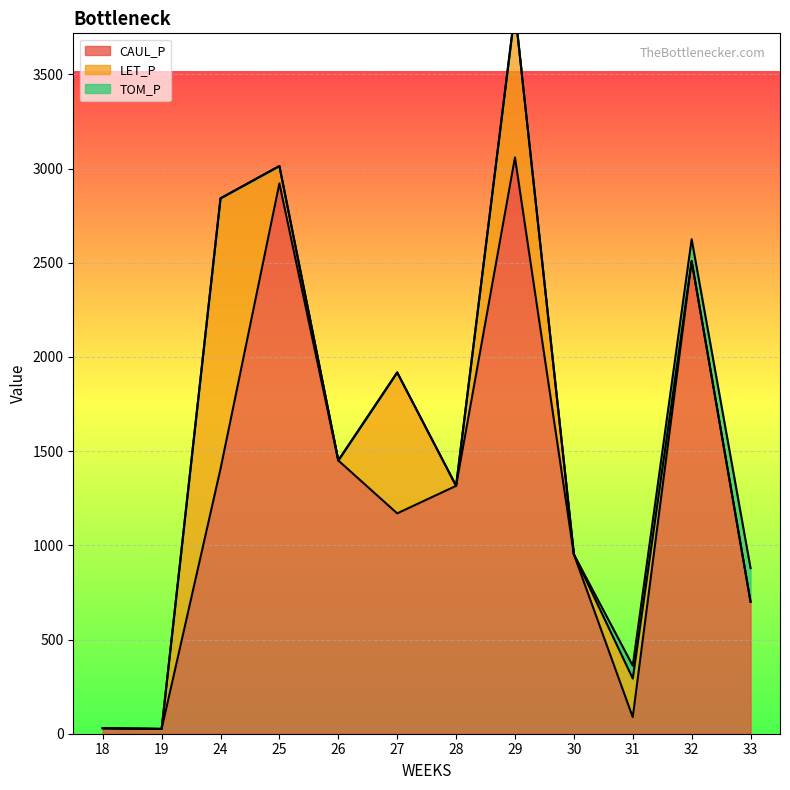

At which category is the sum across all series the highest?

29